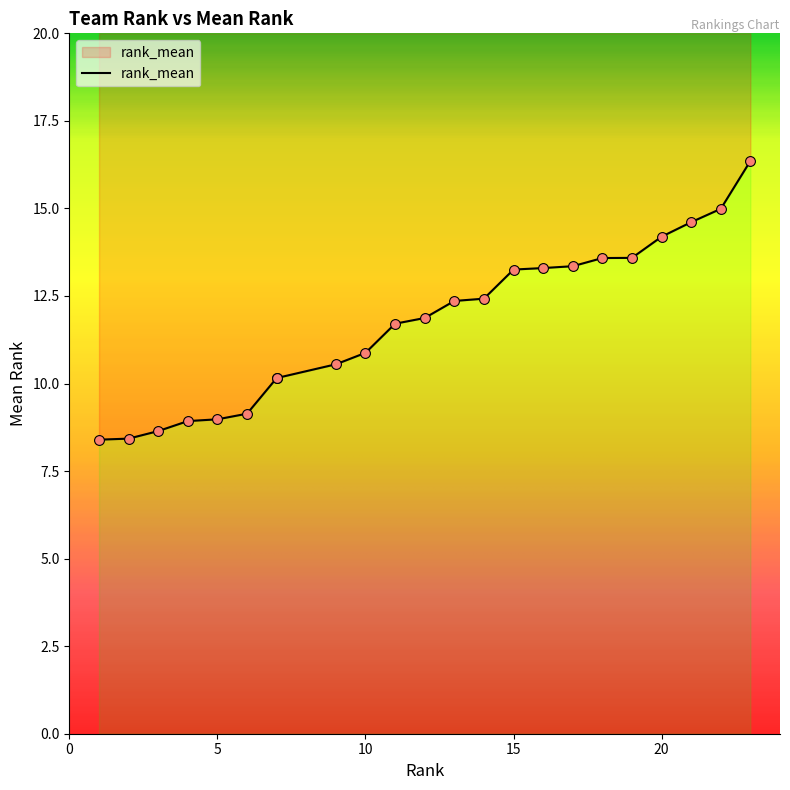

What is the change in value from 3 to 22?

+6.3